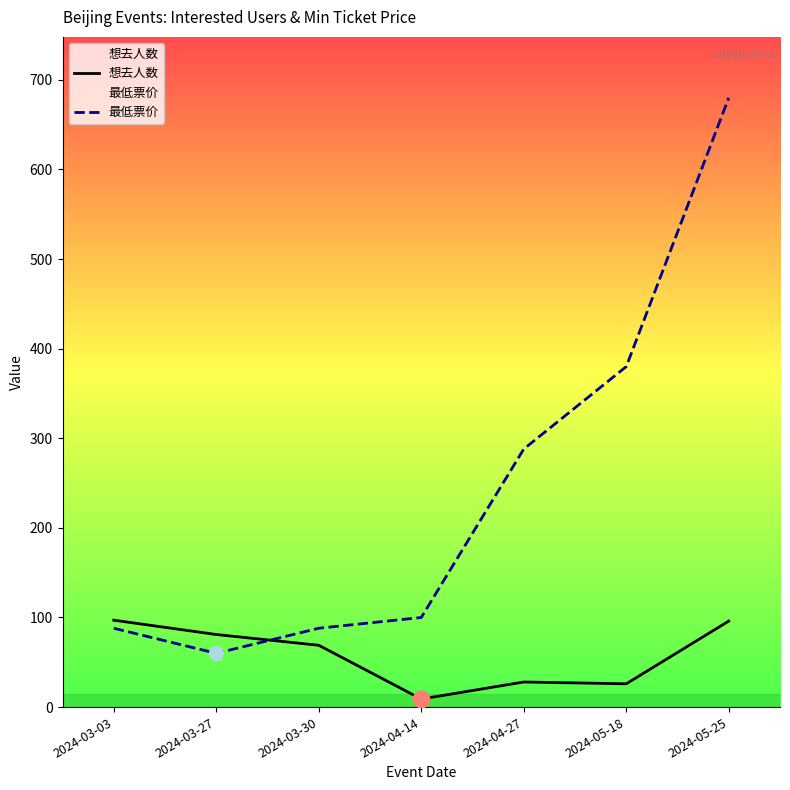

How many interior local valleys does the 想去人数 series have?

2